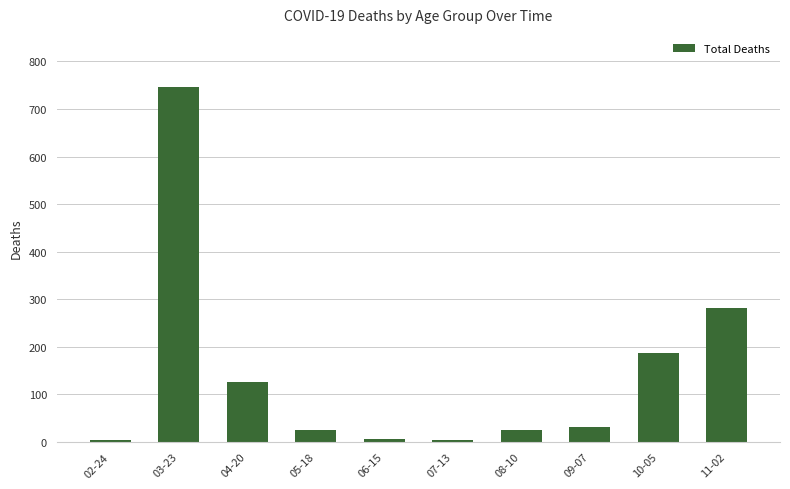

Where is the data nearest to the value 374?

11-02